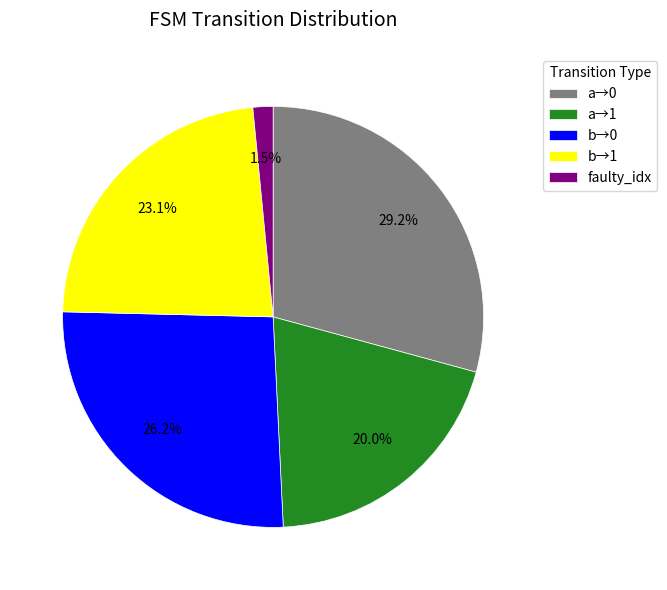

Does a→0 represent more than half of the total?

No